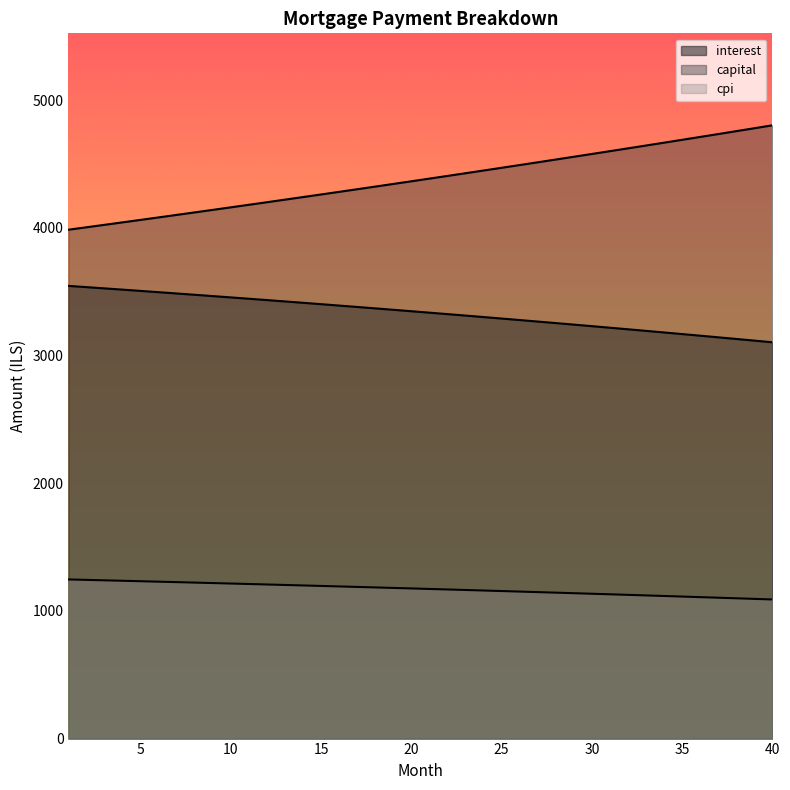

At which label does interest reach its minimum?

40